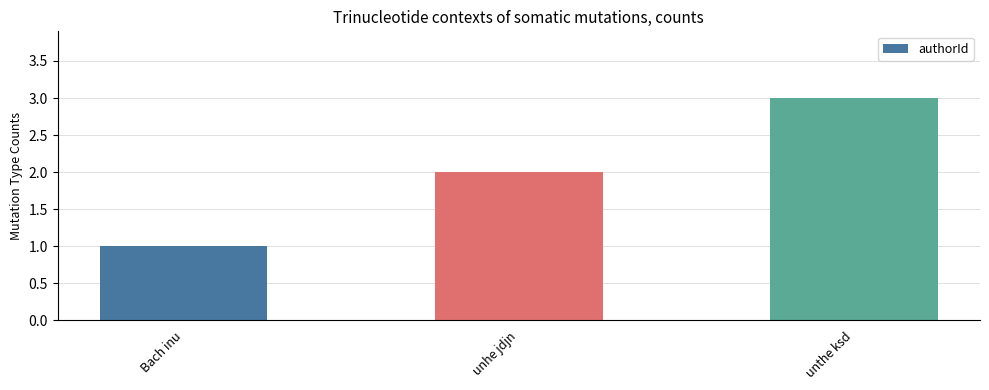

What is the greatest value displayed?

3